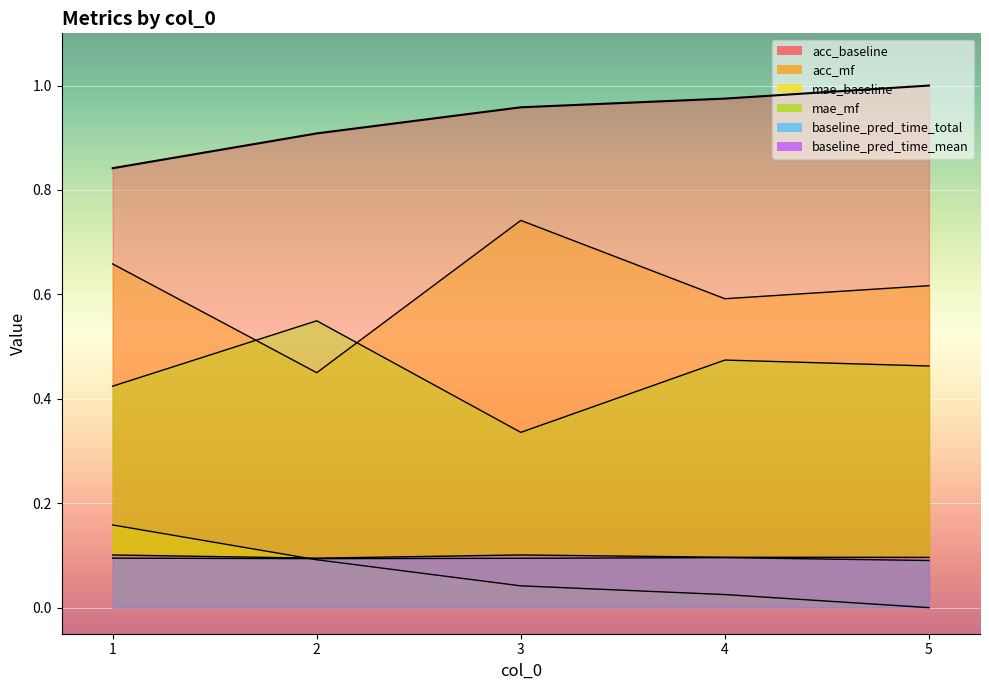

Which series has the largest total across all categories?

acc_baseline